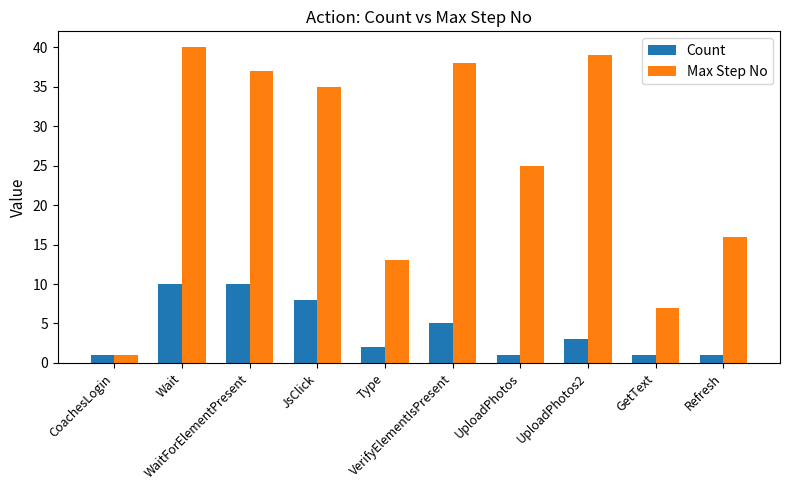

What is the average value of the Count series?

4